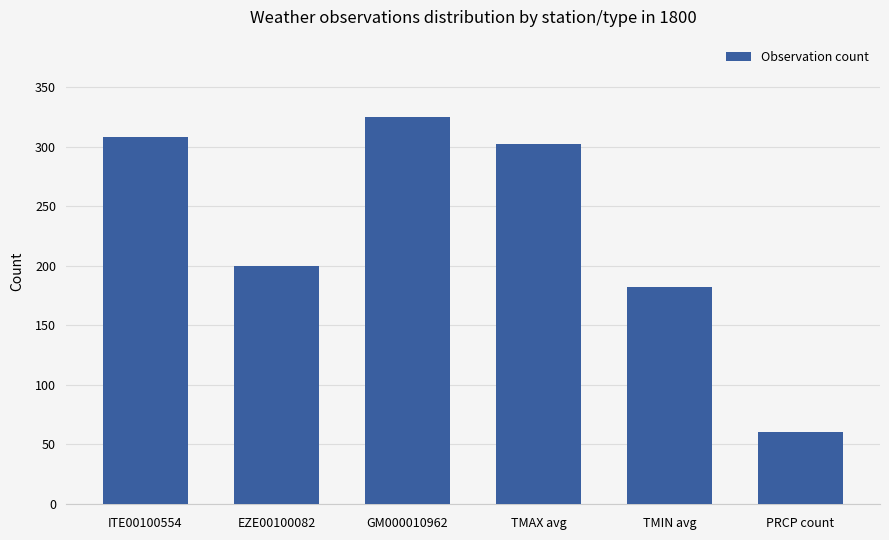

What is the difference between the second highest and second lowest values?

126